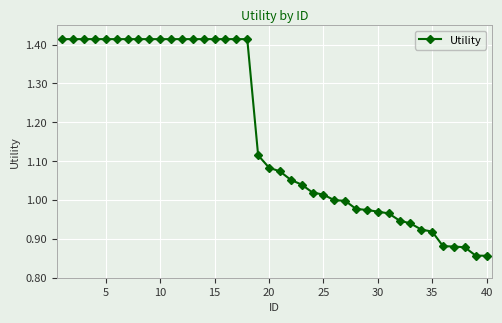

What is the difference between the second highest and second lowest values?

0.6